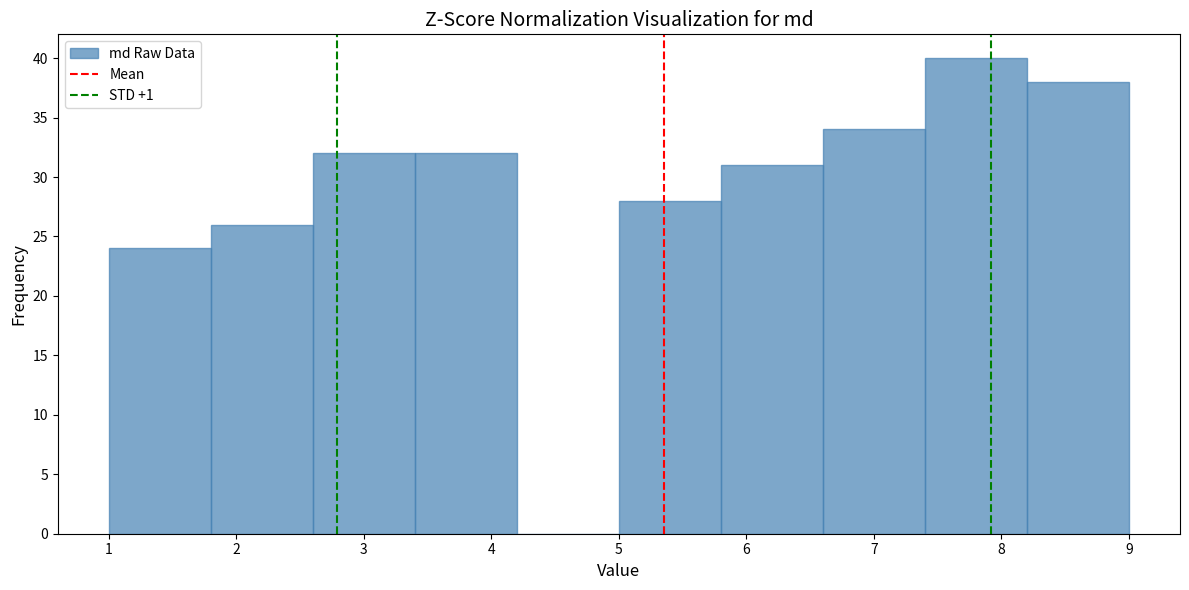

How tall is the bar that spans 5.8 to 6.6 on the x-axis? The values are not printed on the chart, so give them approximately, as read against the axis.

31